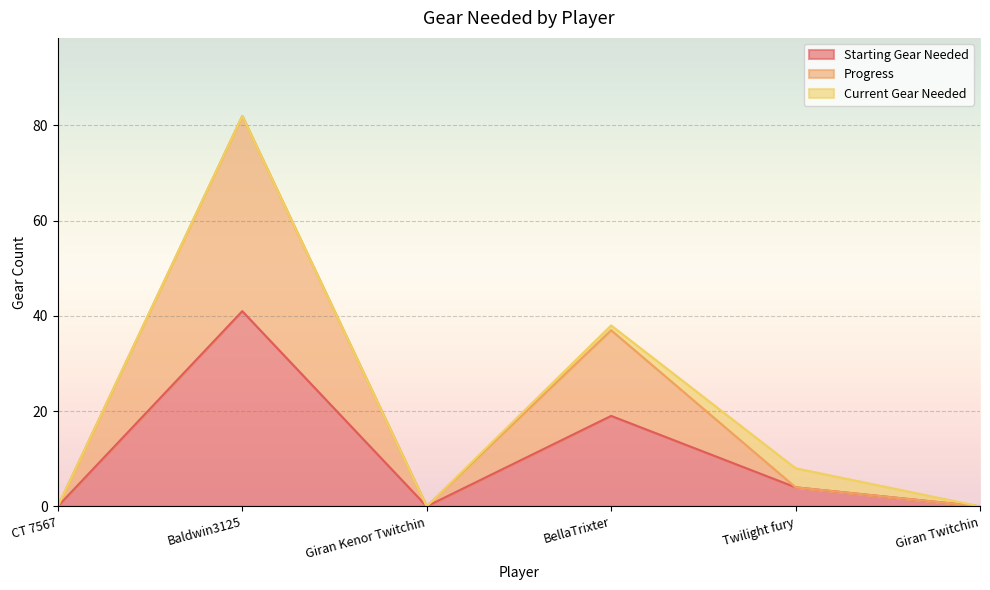

True or false: Progress and Starting Gear Needed intersect in this chart.

False